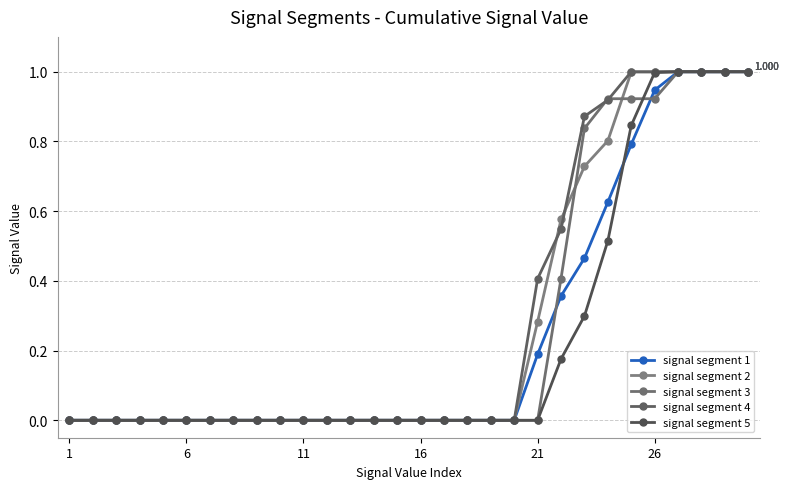

How many lines are shown in the chart?

5